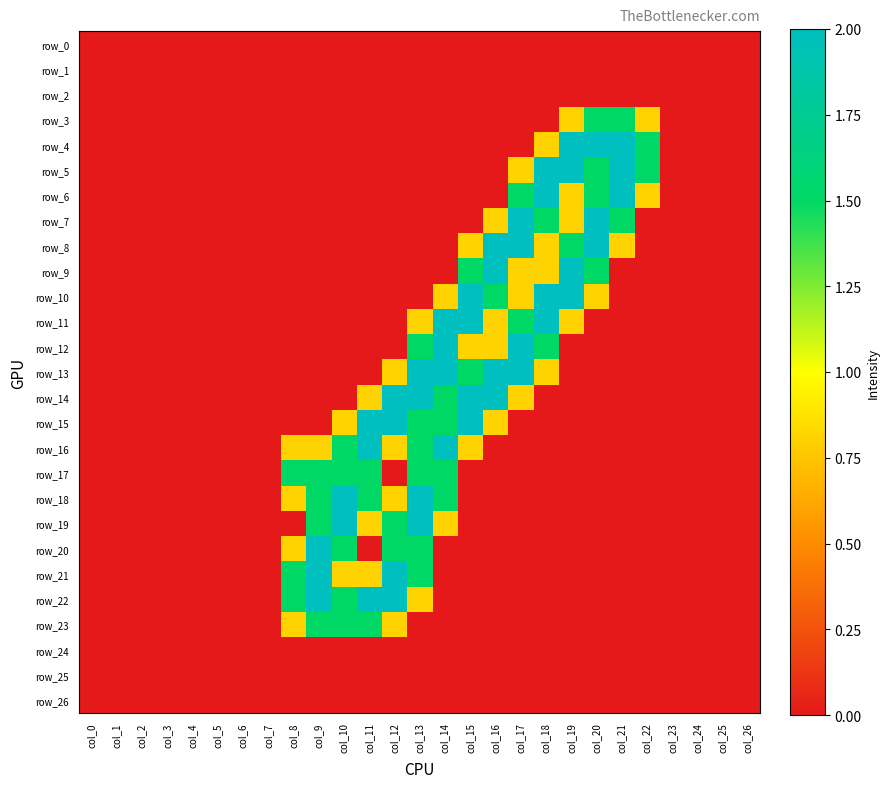

Which category has the lowest value in the row_0 series?

col_0